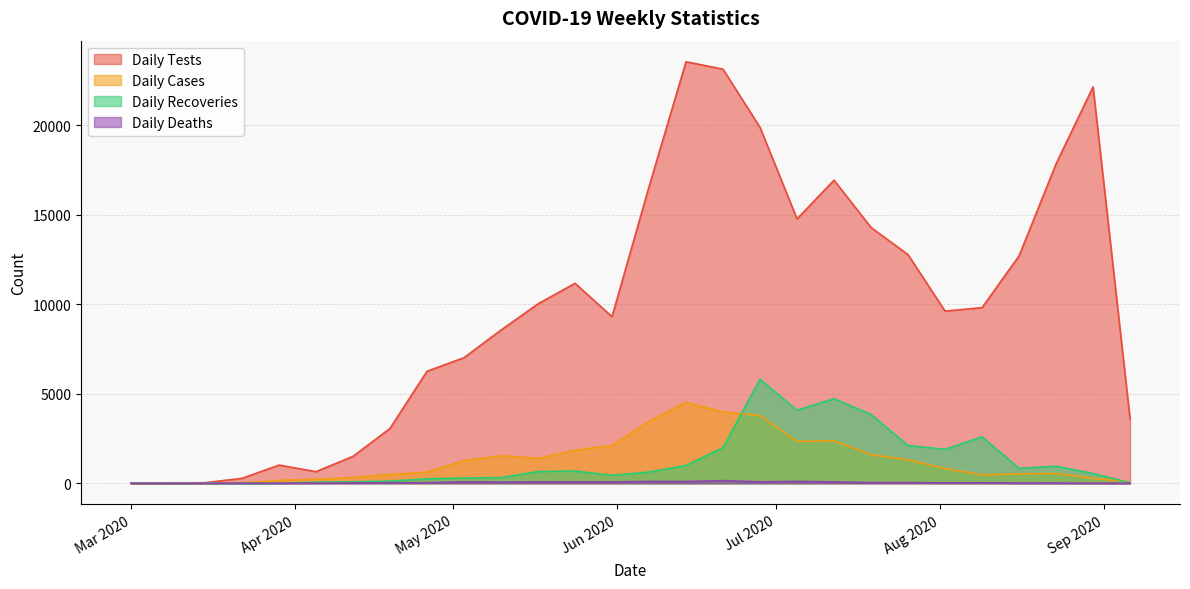

Where is the first local minimum for Daily Recoveries?

2020-05-31